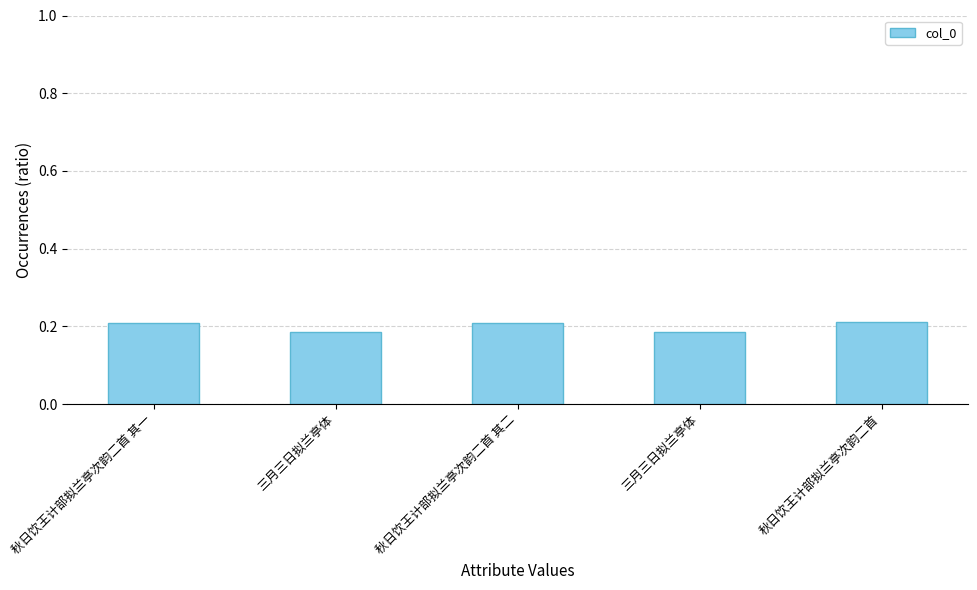

What is the greatest value displayed?

0.2